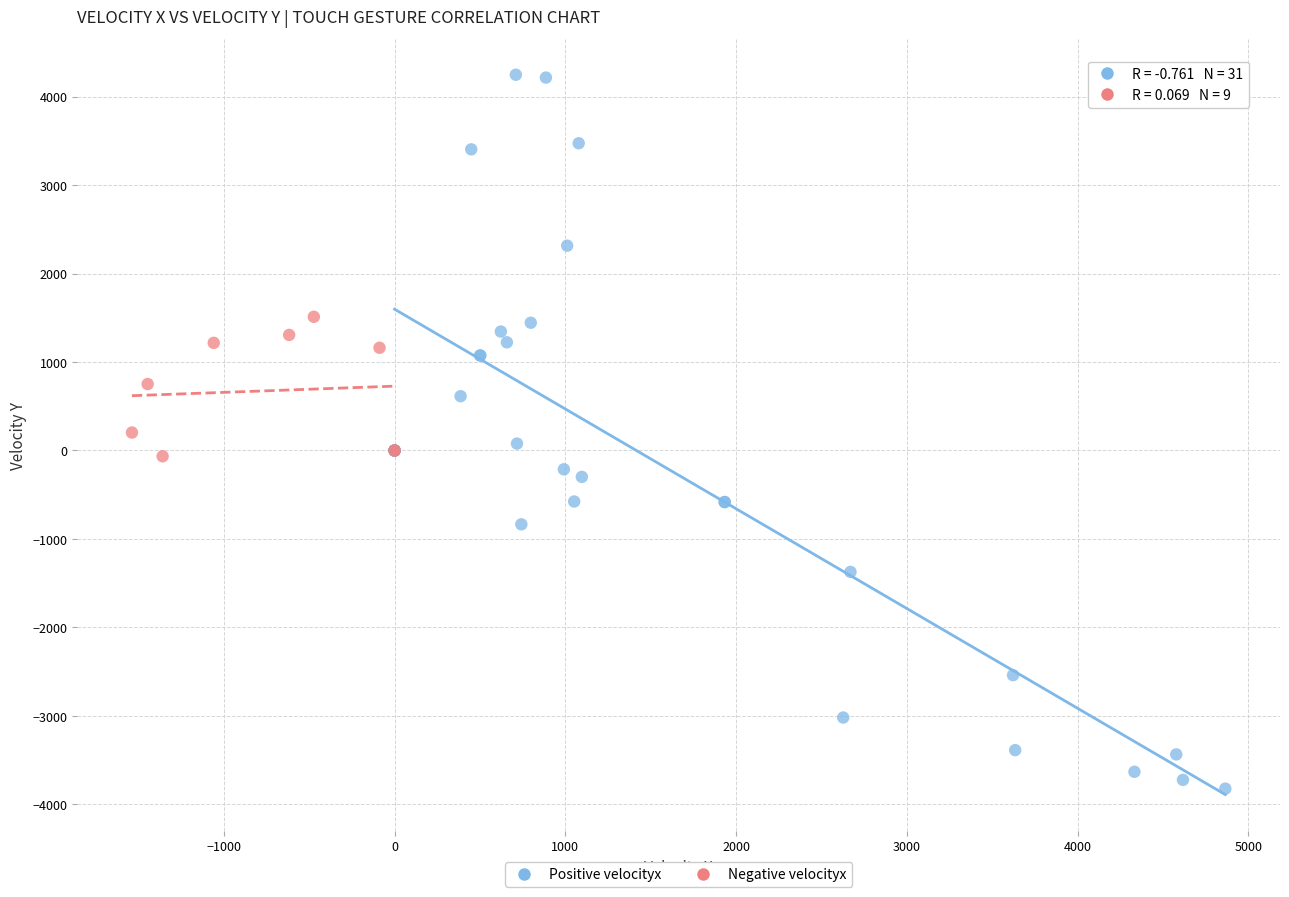

Which series has the largest Y range (max minus min)?

Positive velocityx